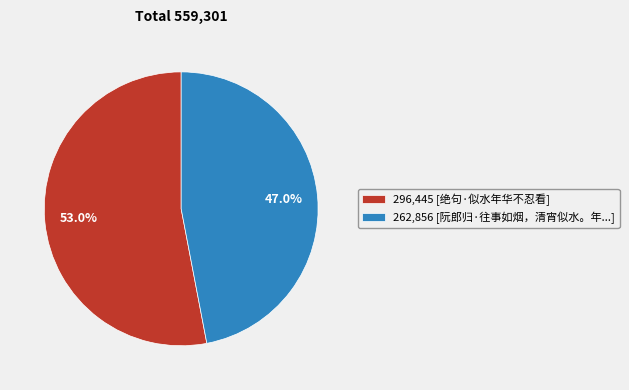

Which category accounts for the majority?

296,445 [绝句·似水年华不忍看]